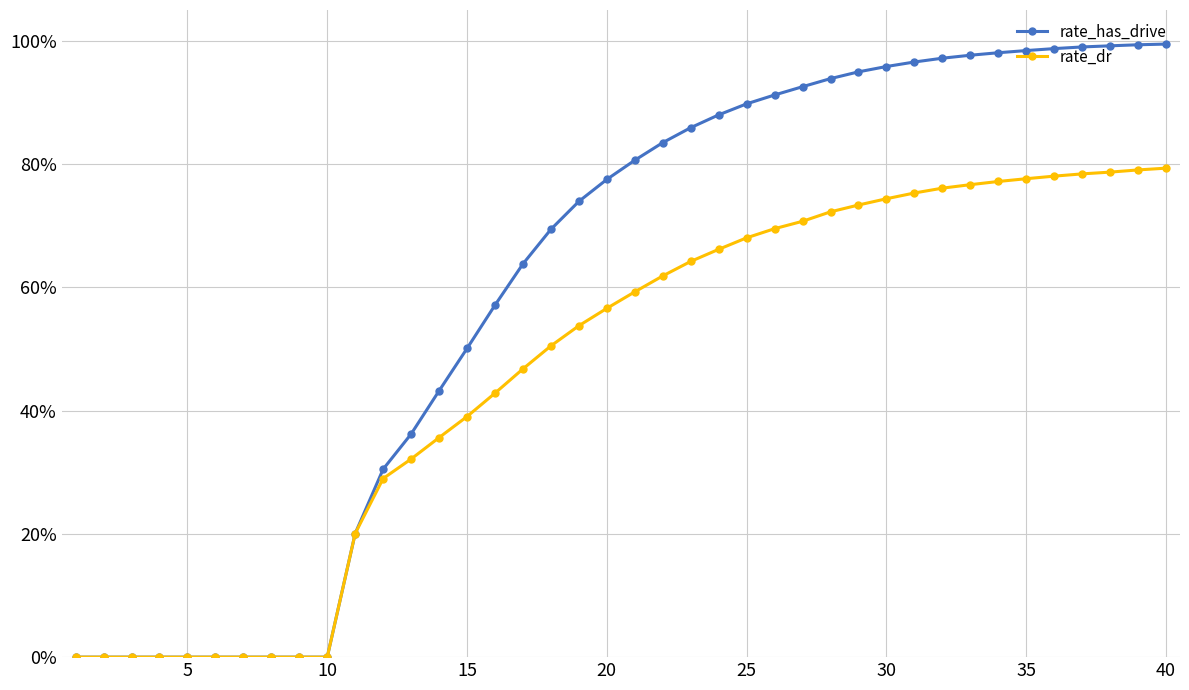

What is the sum of all rate_dr values?

18.6